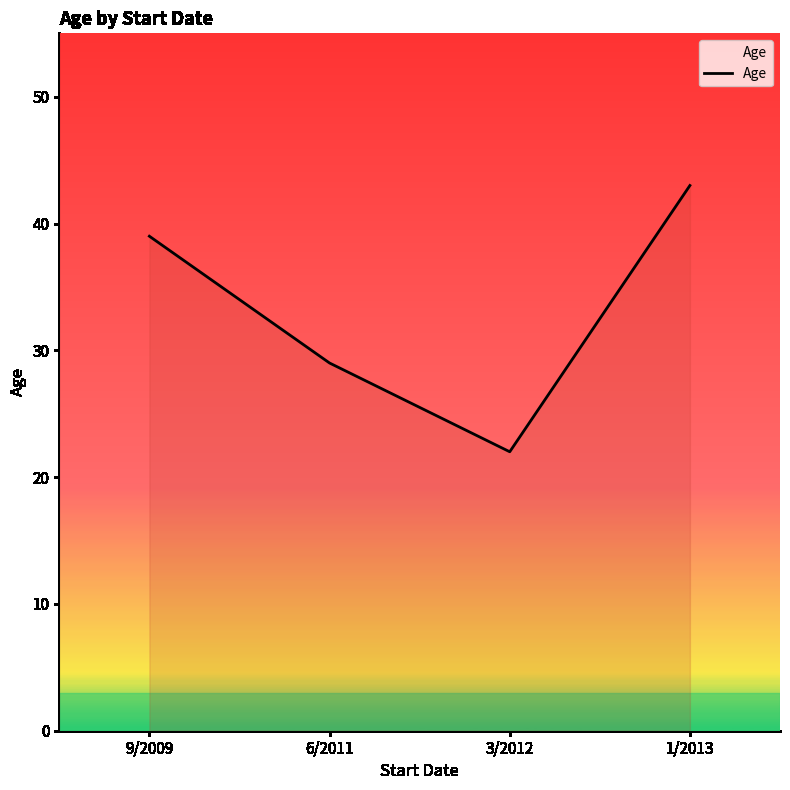

Count the number of data series in this chart.

1